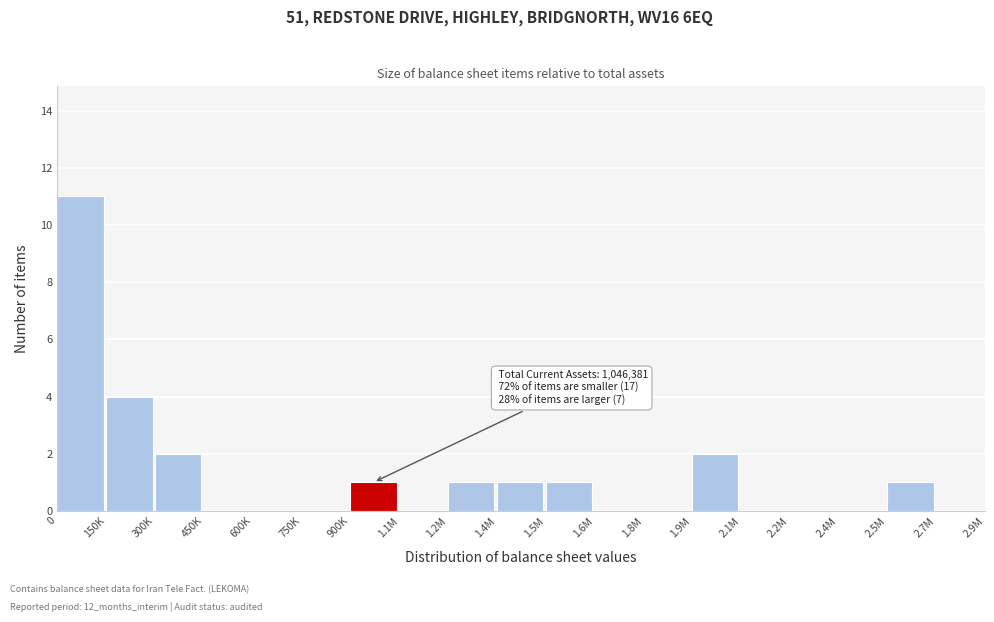

Reading left to right, what are all the values shown in this chart?

0=11	150K=4	300K=2	450K=0	600K=0	750K=0	900K=1	1.1M=0	1.2M=1	1.4M=1	1.5M=1	1.6M=0	1.8M=0	1.9M=2	2.1M=0	2.2M=0	2.4M=0	2.5M=1	2.7M=0